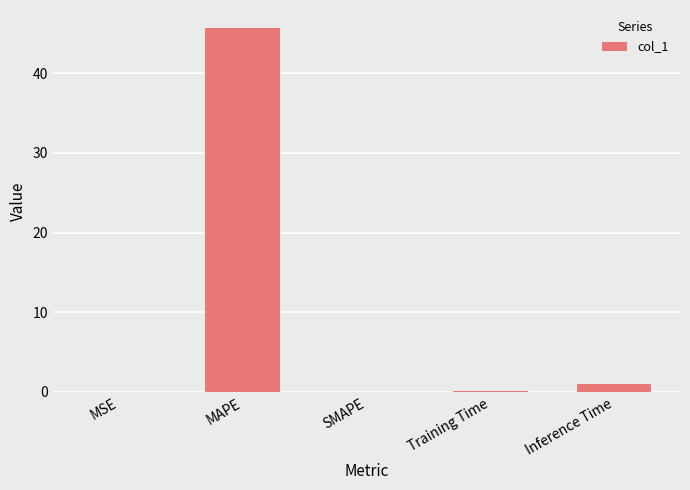

What value does the data have at MAPE?

45.7